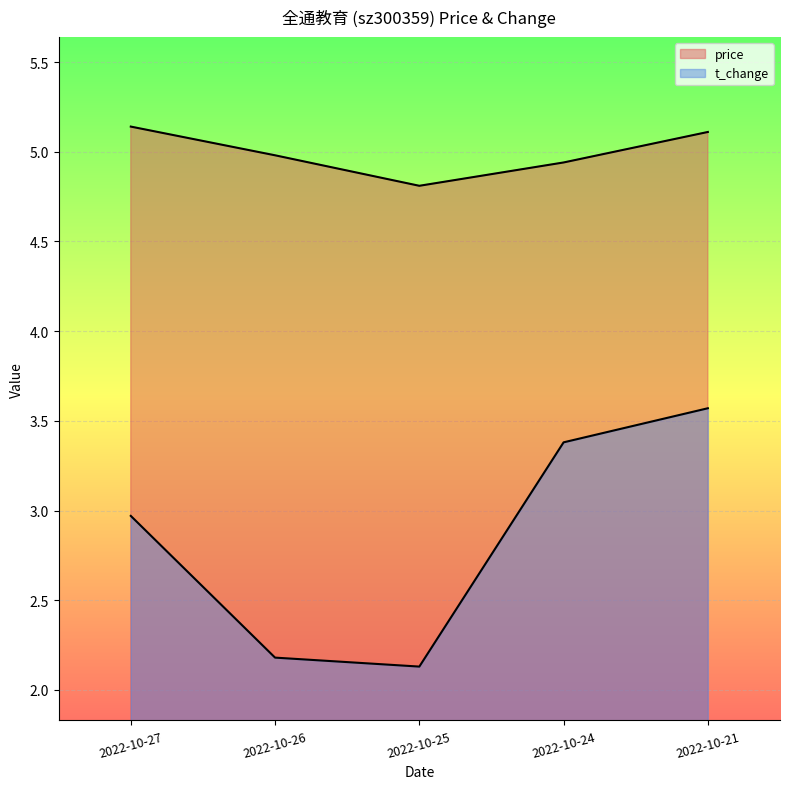

Rank the series by their maximum value, from lowest to highest.

t_change, price